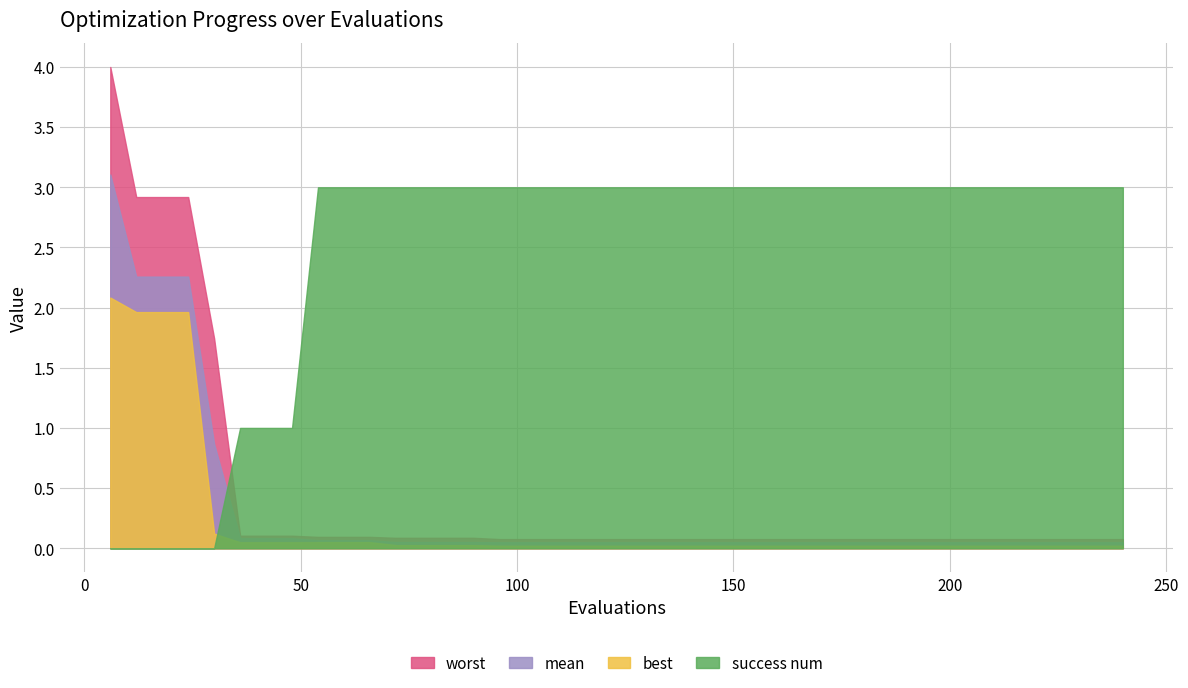

True or false: best has more than 2 points higher than both neighbors.

False